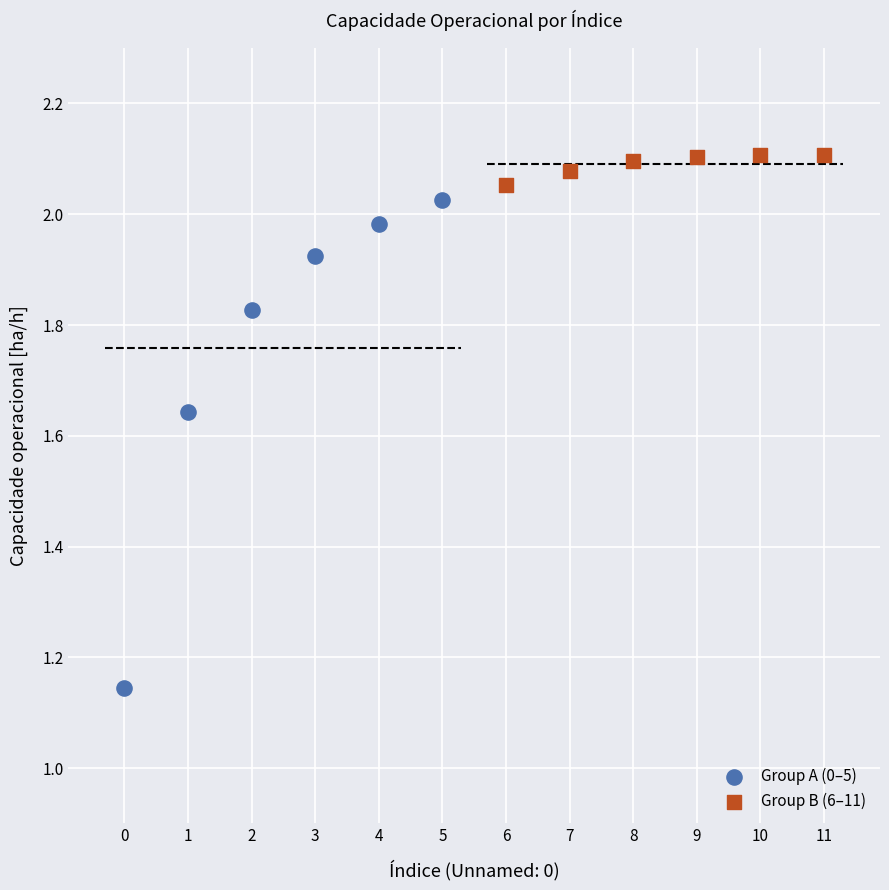

Which series contains the lowest Y value?

Group A (0–5)